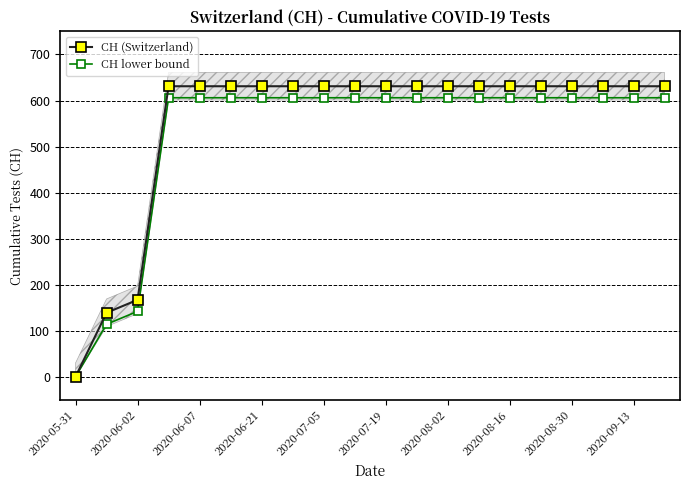

What is the maximum value shown in the chart?

631